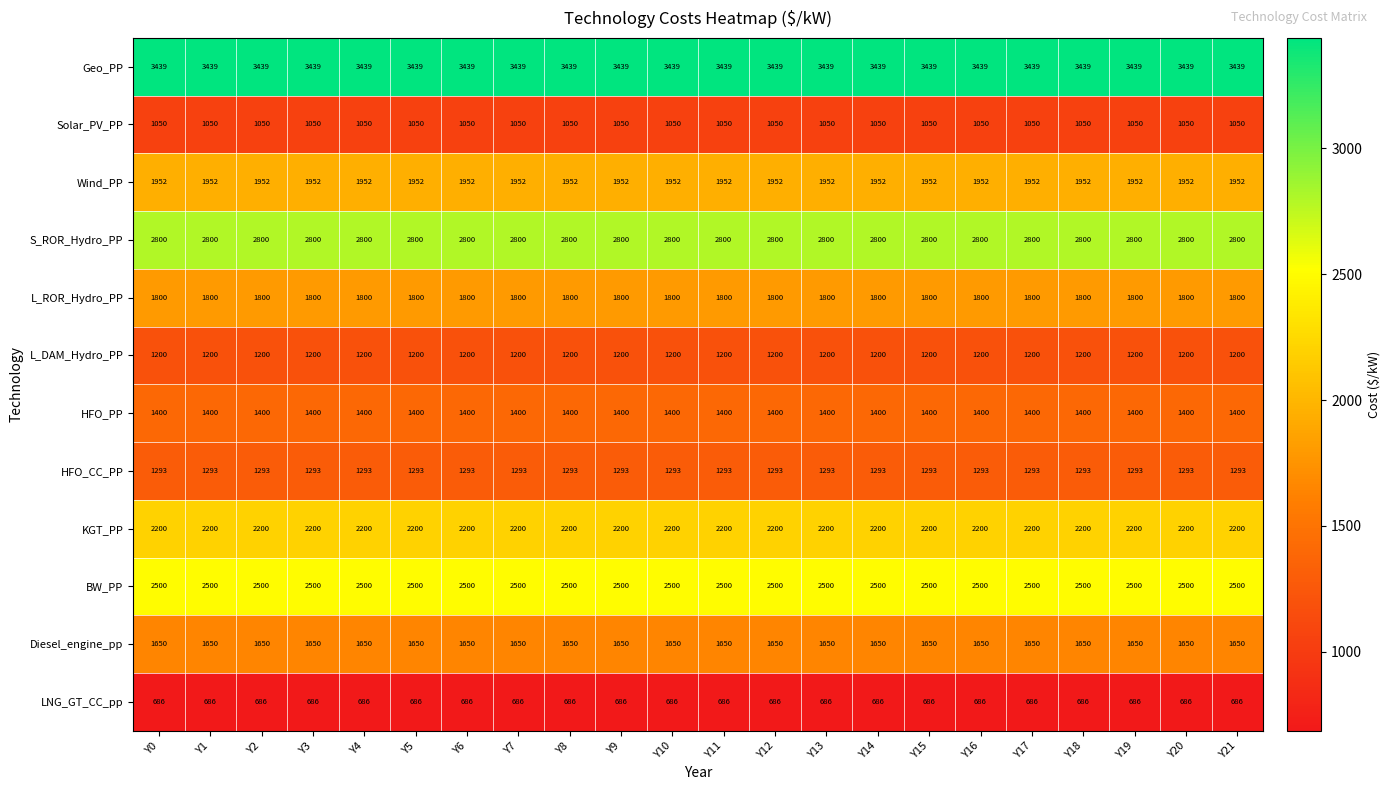

At Y2, list the series in order from smallest to largest.

LNG_GT_CC_pp, Solar_PV_PP, L_DAM_Hydro_PP, HFO_CC_PP, HFO_PP, Diesel_engine_pp, L_ROR_Hydro_PP, Wind_PP, KGT_PP, BW_PP, S_ROR_Hydro_PP, Geo_PP